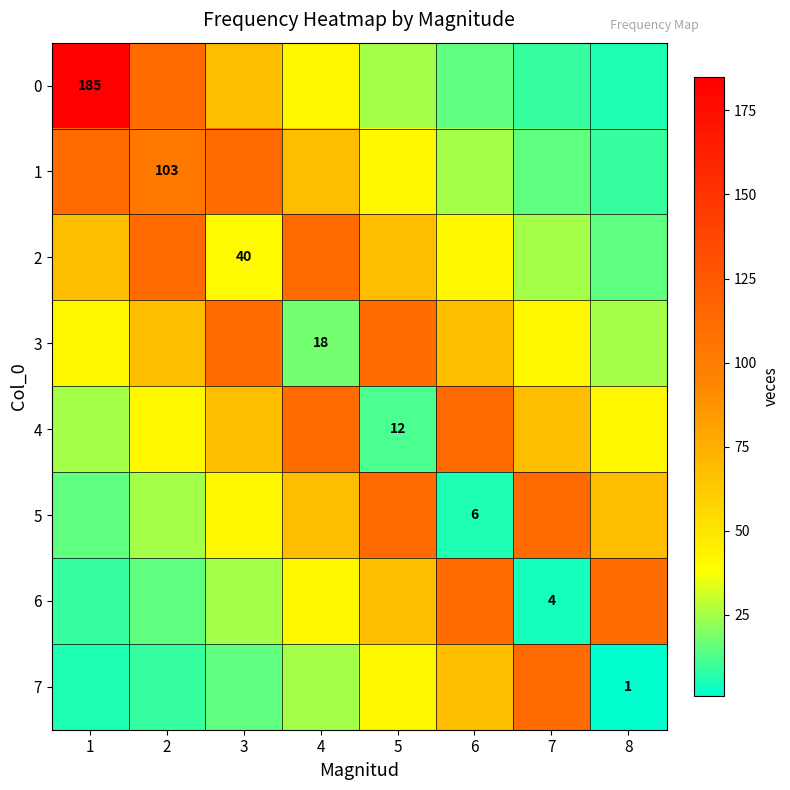

How many data points does each series have?

8